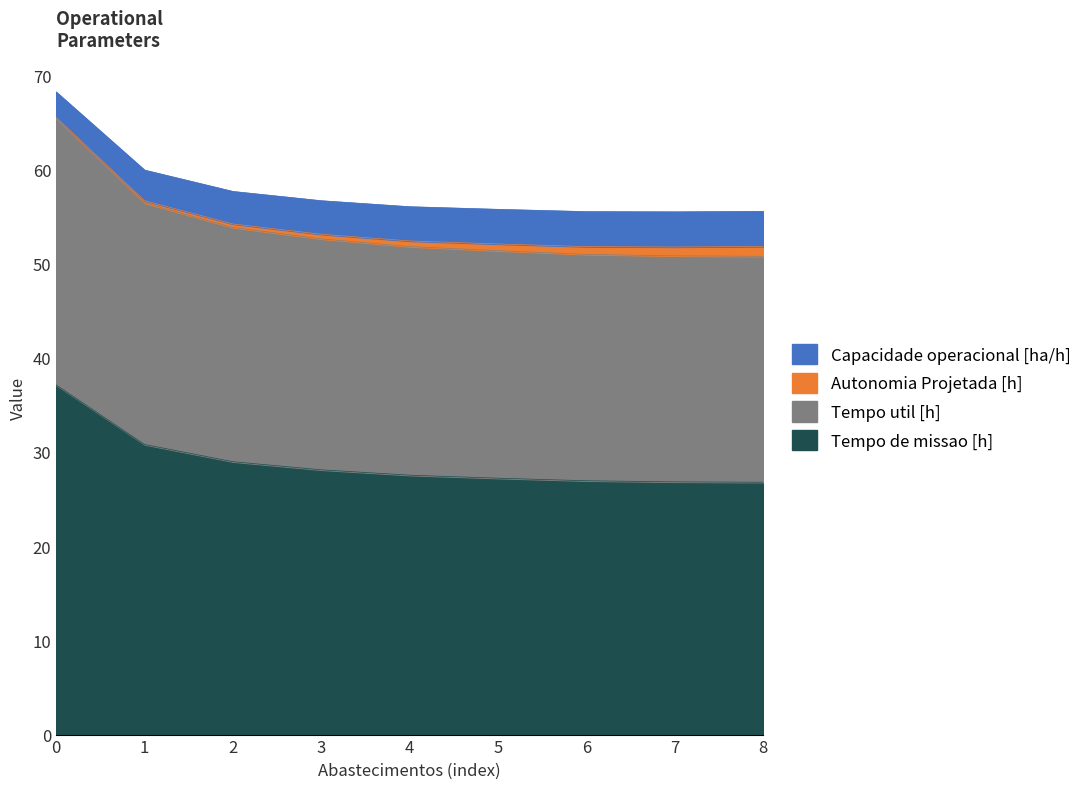

What is the difference between the maximum and minimum values in the Tempo de missao [h] series?

10.3